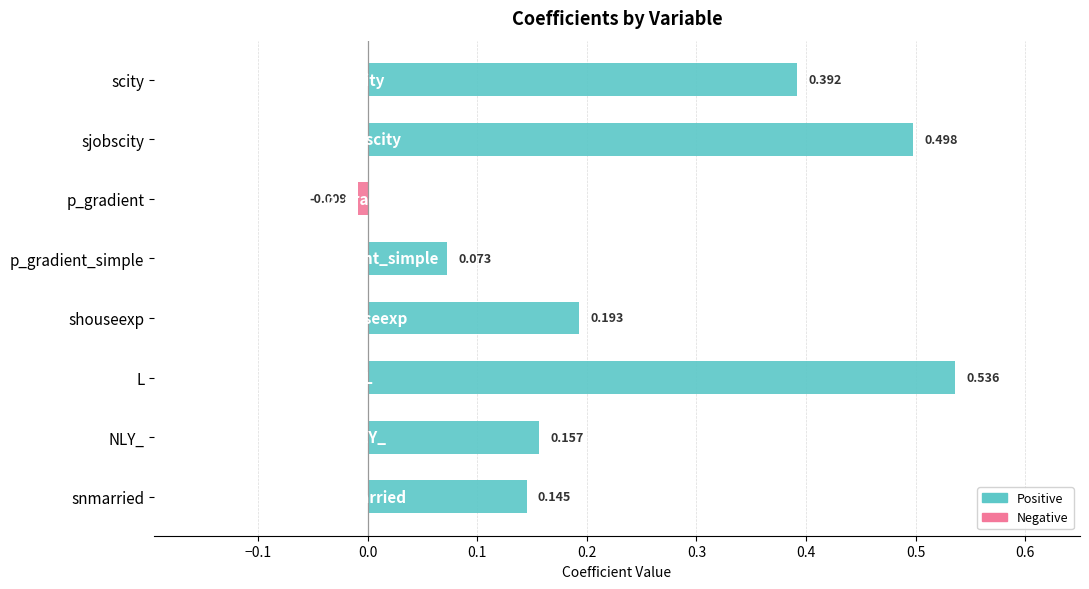

What is the sum of all values?

2.0